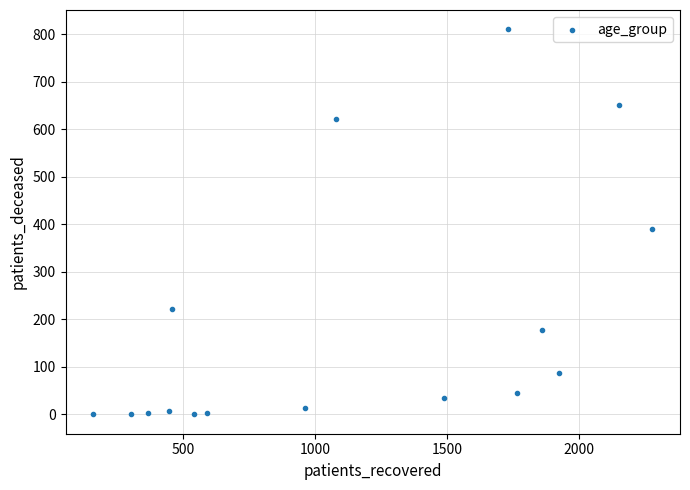

What is the range of Y values (max minus min)?

810